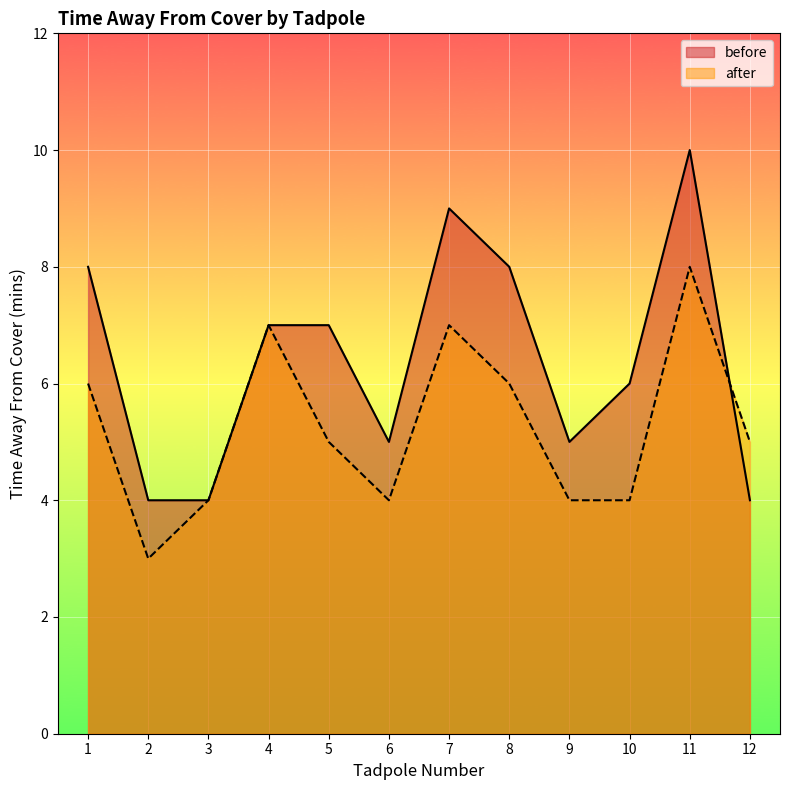

Reading left to right, extract all data points from this chart.

before: 1=8	2=4	3=4	4=7	5=7	6=5	7=9	8=8	9=5	10=6	11=10	12=4
after: 1=6	2=3	3=4	4=7	5=5	6=4	7=7	8=6	9=4	10=4	11=8	12=5